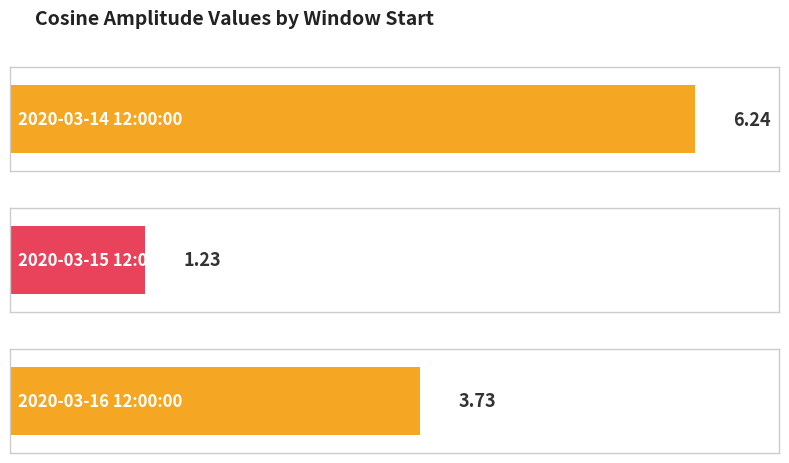

Count the number of data series in this chart.

1